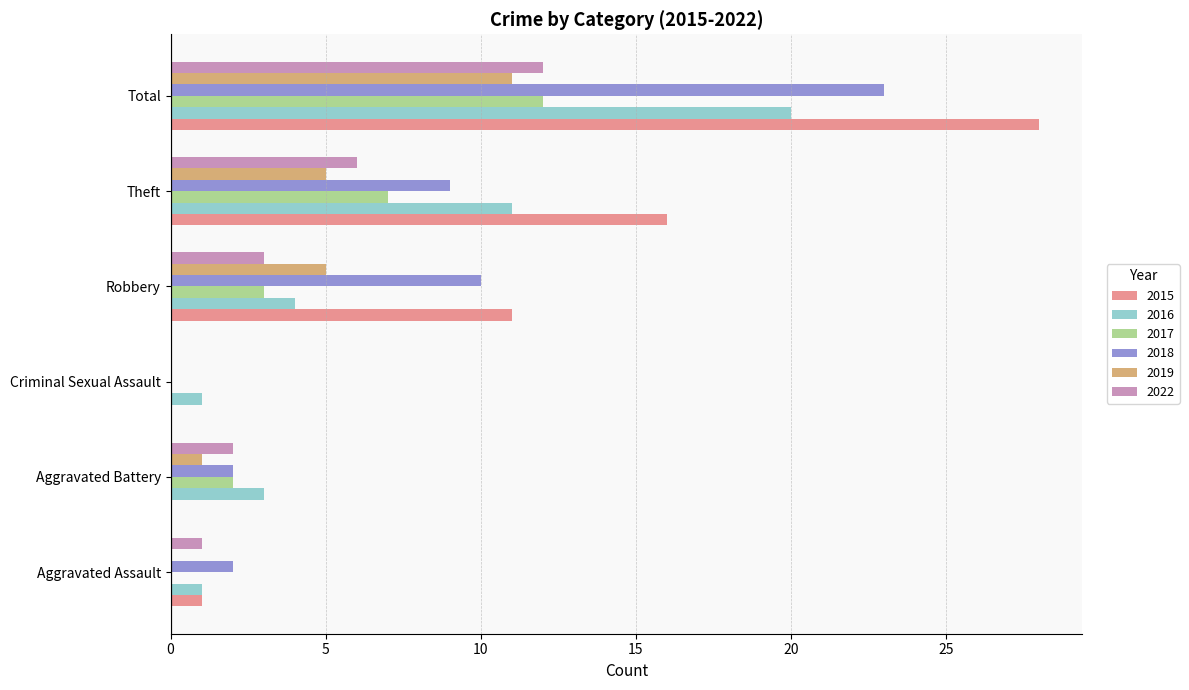

Is it true that 2017 equals 0 at Aggravated Assault?

True